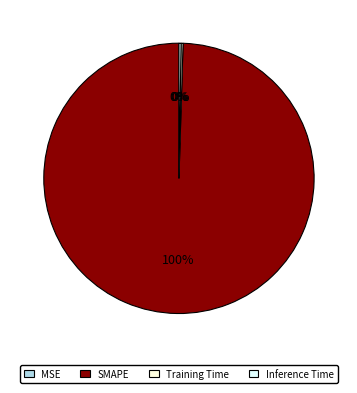

What is the smallest slice in the pie chart?

MSE